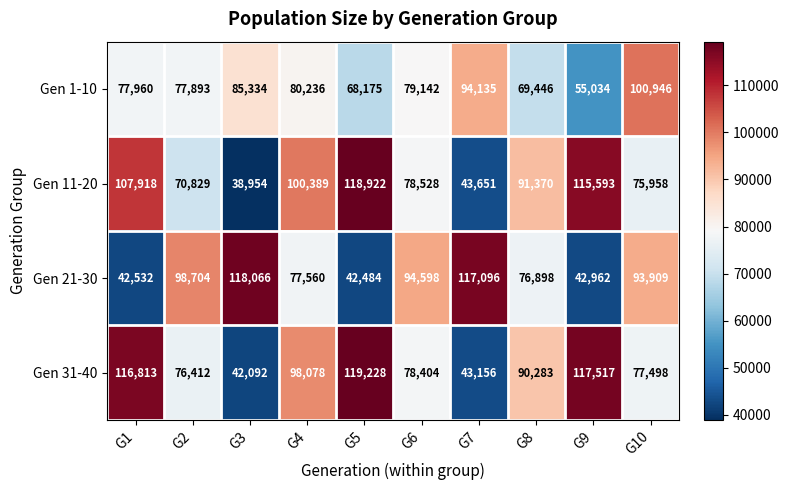

What is the spread (max minus min) of values at G2?

27875